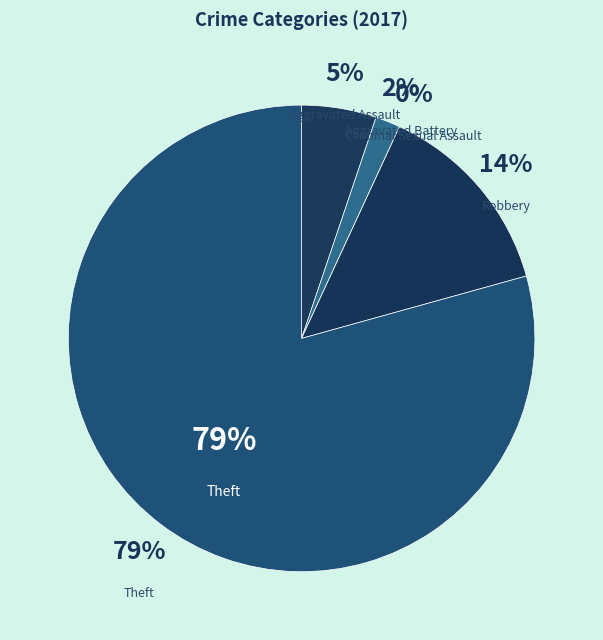

What portion of the pie excludes Robbery?

86.2%